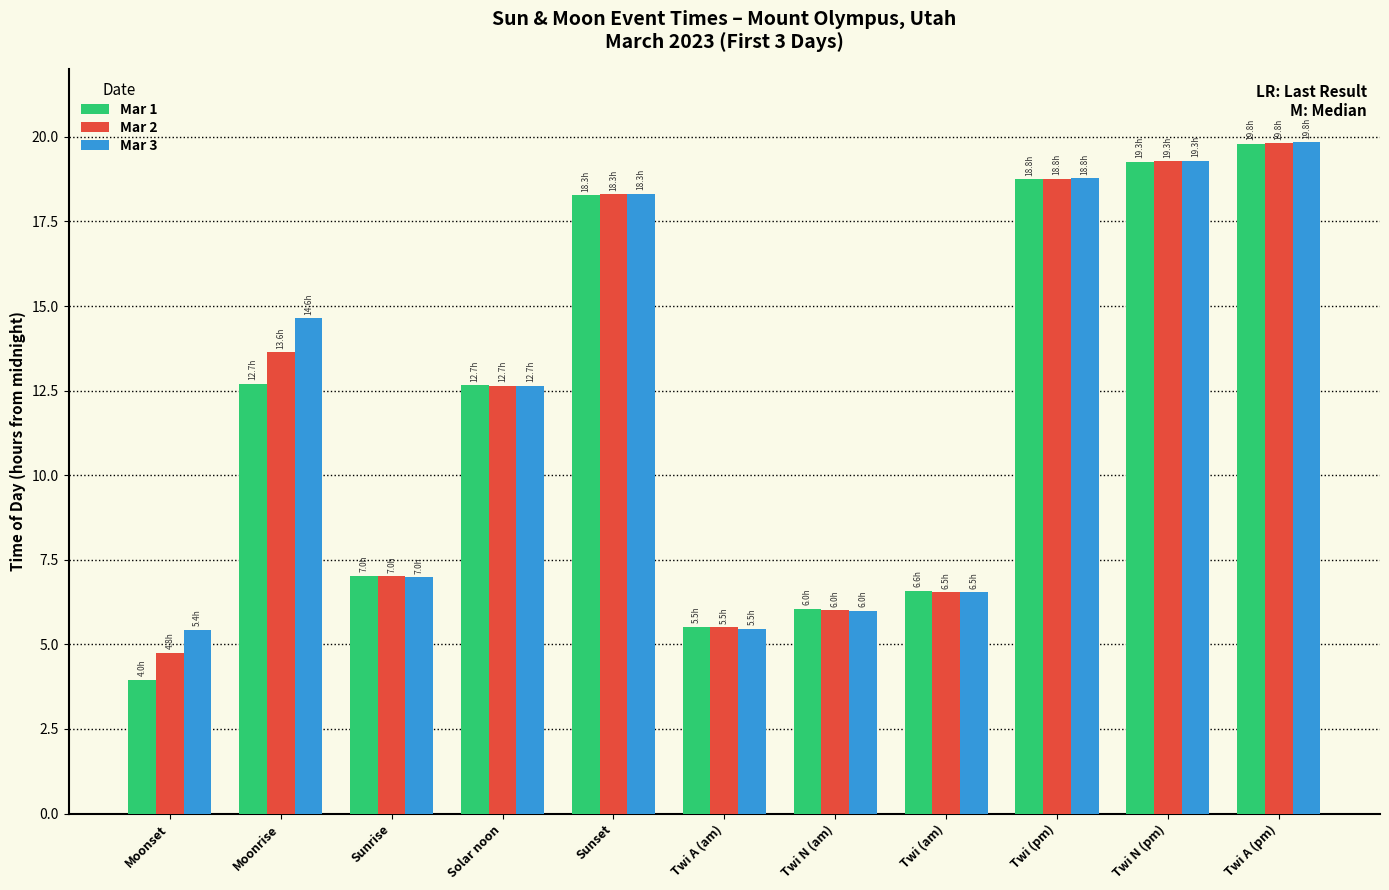

What is the label of the 8th bar from the right?

Solar noon